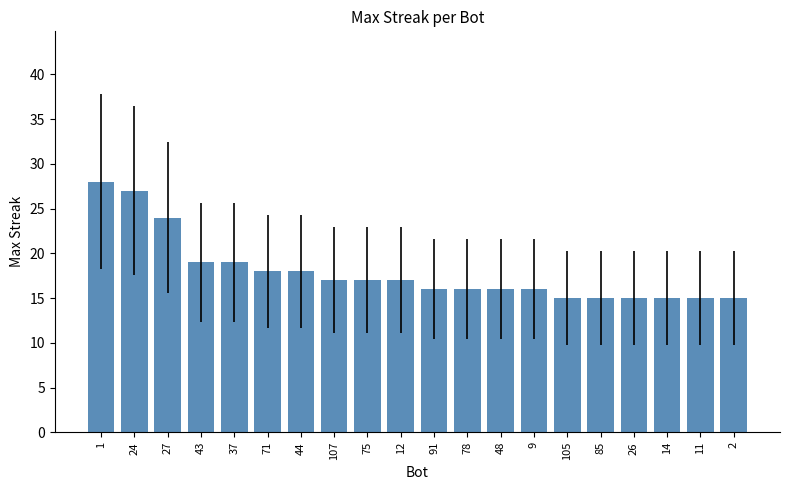

What is the change in value from 27 to 71?

-6